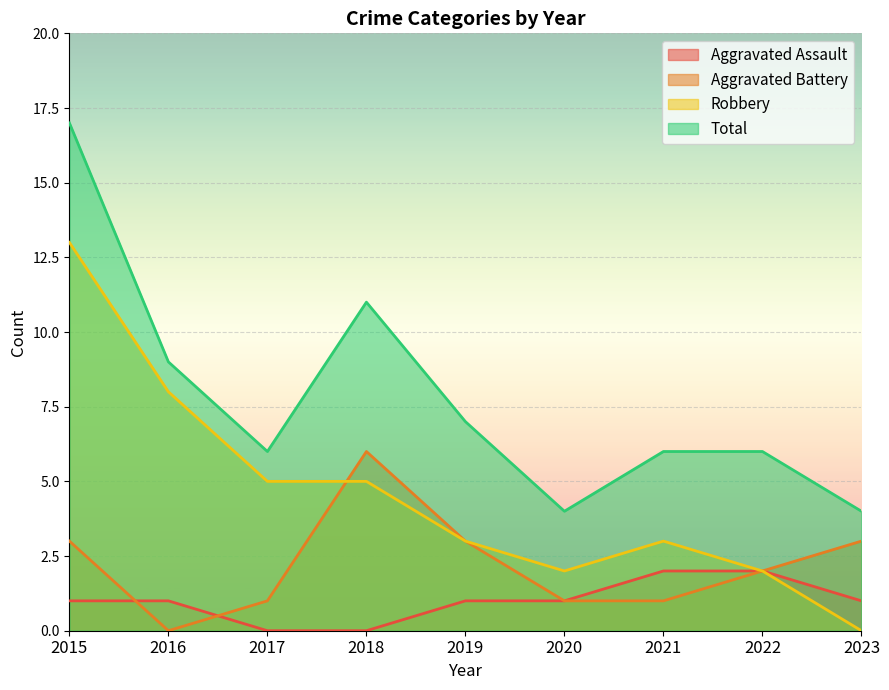

Which series has the largest range (max minus min)?

Robbery